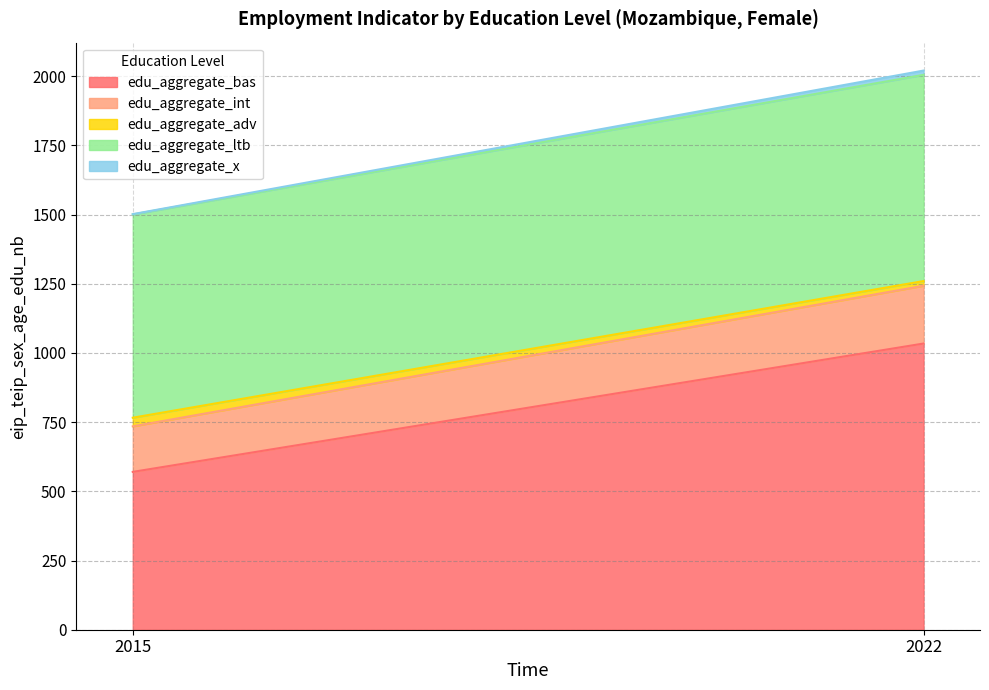

Where is edu_aggregate_adv nearest to the value 24?

2022